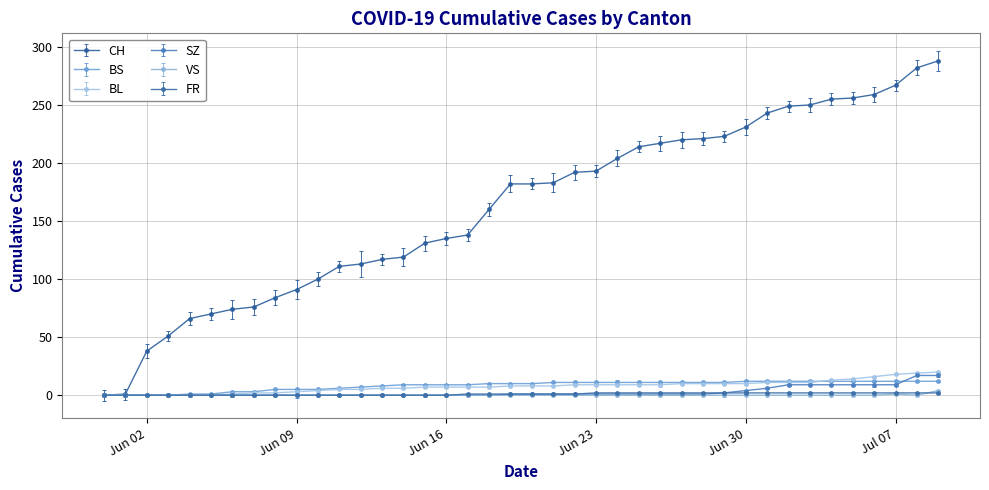

What is the average value of the FR series?

1